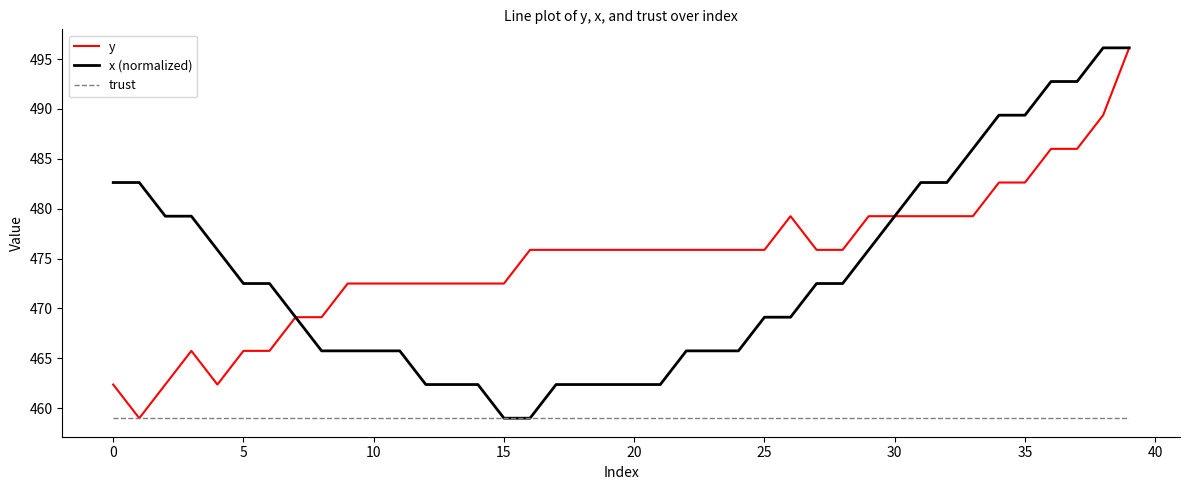

What is the lowest value of the y series?

459.0